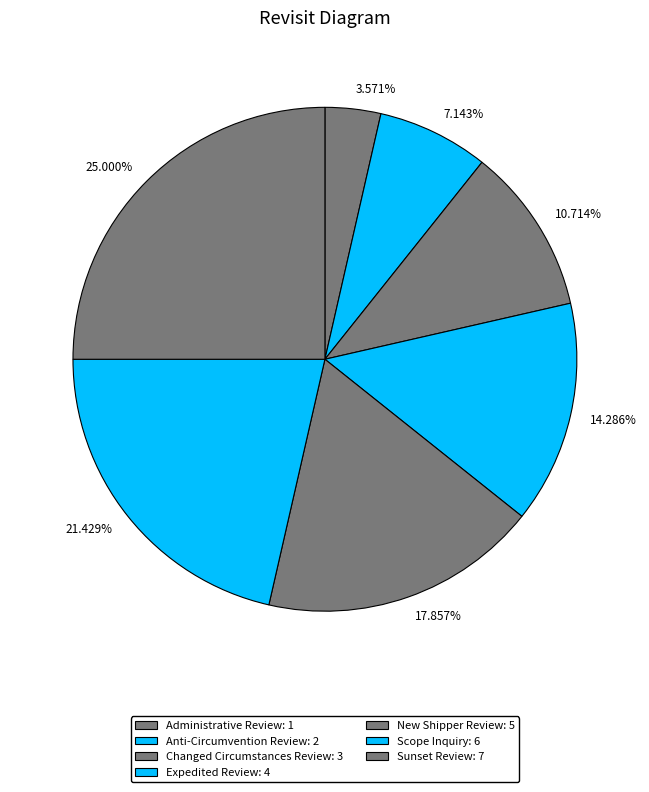

Do 10.714% and 14.286% together represent more than half of the pie?

No